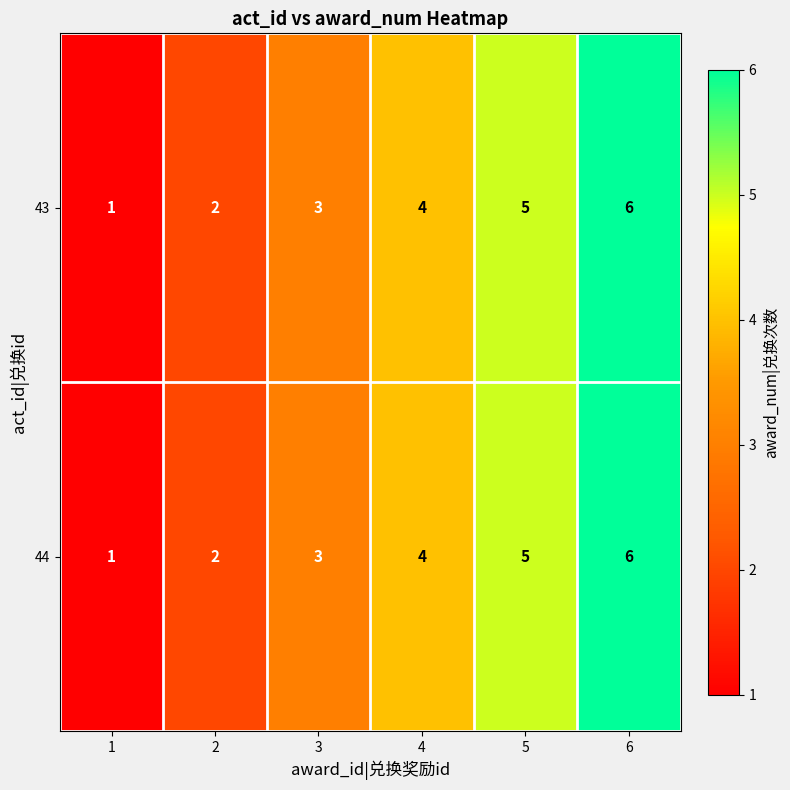

Is the value of 44 at 5 greater than the value of 43 at 3?

Yes